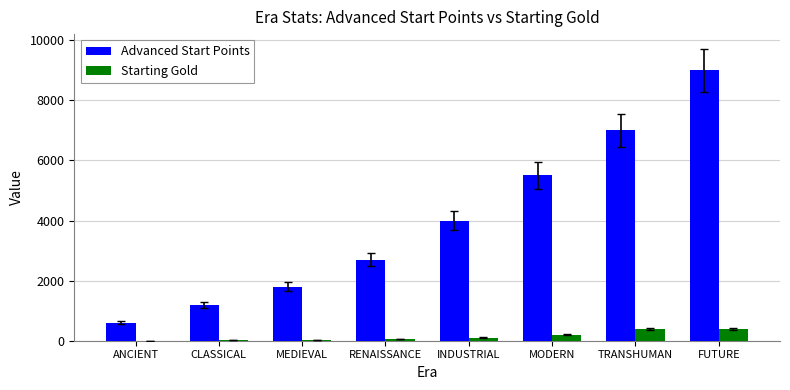

What is the maximum value for Advanced Start Points?

9000